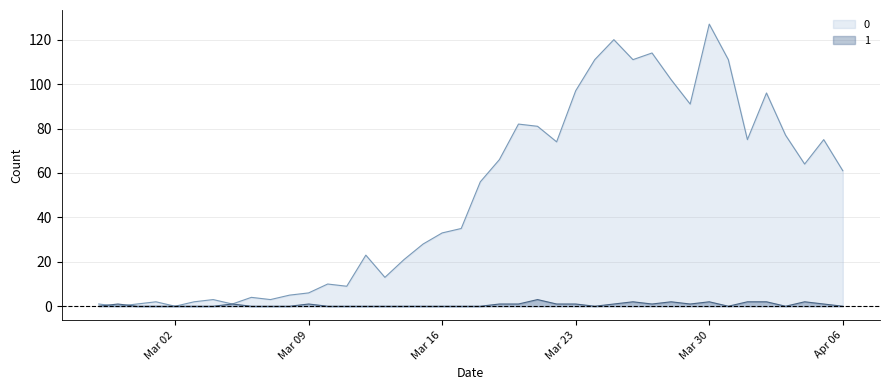

At how many categories does at least one series exceed 49?

20